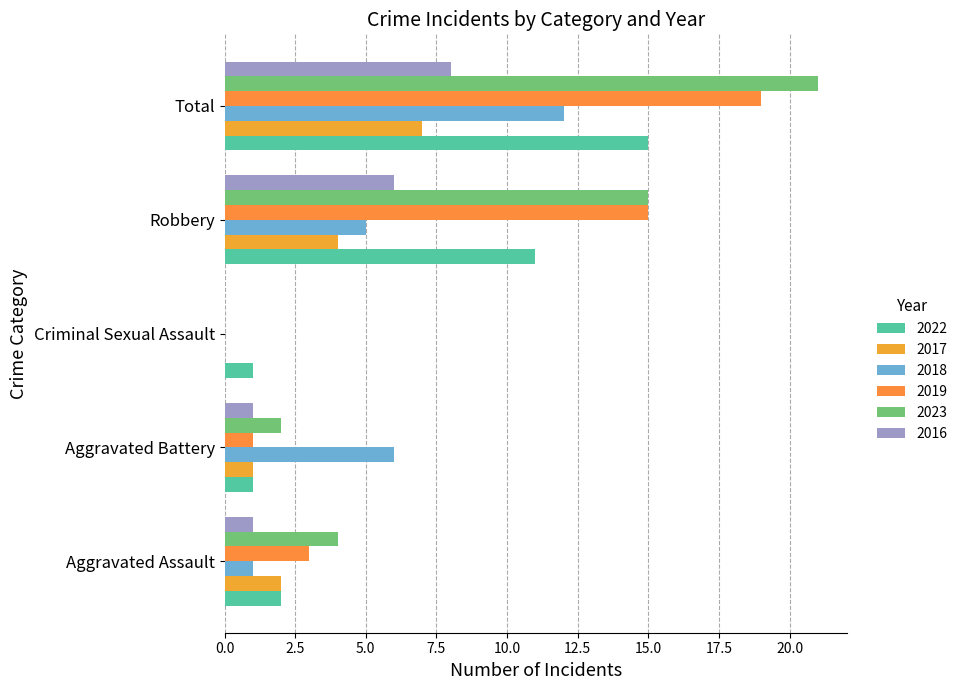

Between Aggravated Assault and Robbery, which is larger?

Robbery